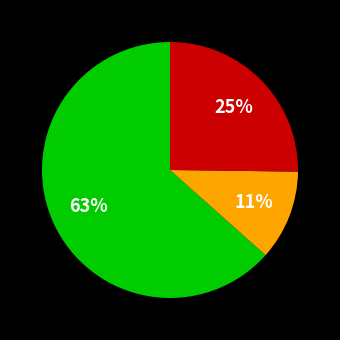

To the nearest percent, what is the average slice percentage?

33%